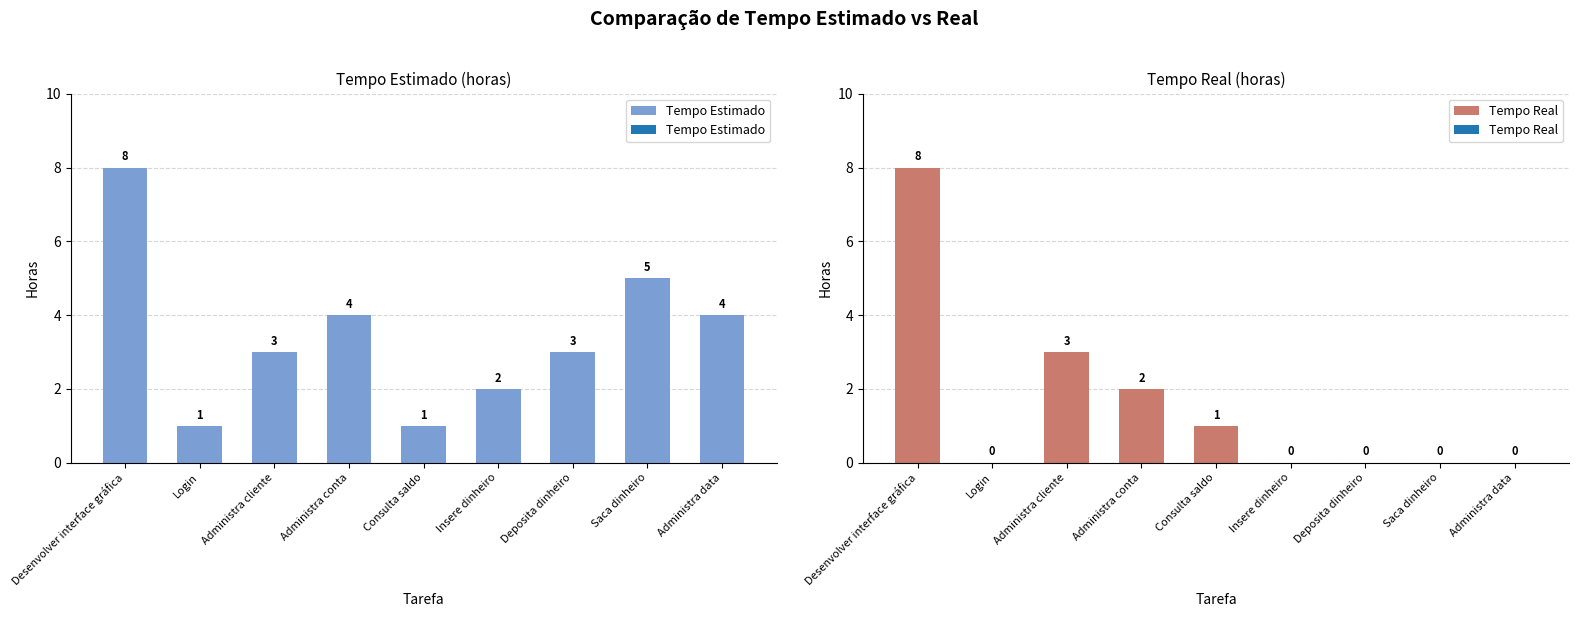

At which label does Tempo Real reach its peak?

Desenvolver interface gráfica